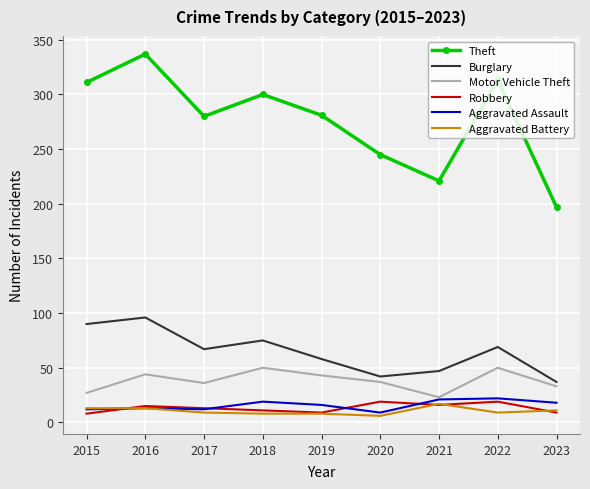

Which series has the largest range (max minus min)?

Theft